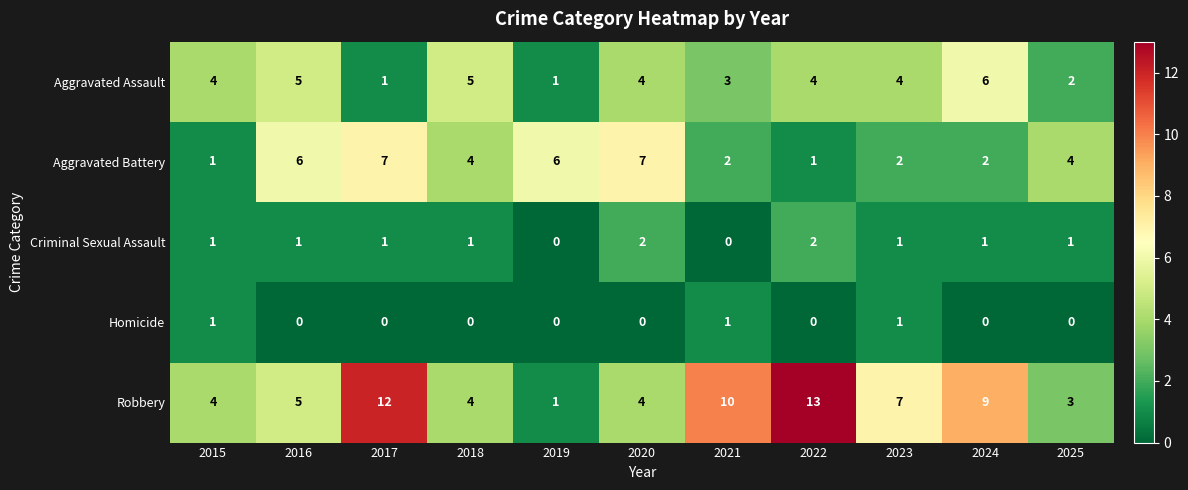

List the series in order of their peak value, highest first.

Robbery, Aggravated Battery, Aggravated Assault, Criminal Sexual Assault, Homicide